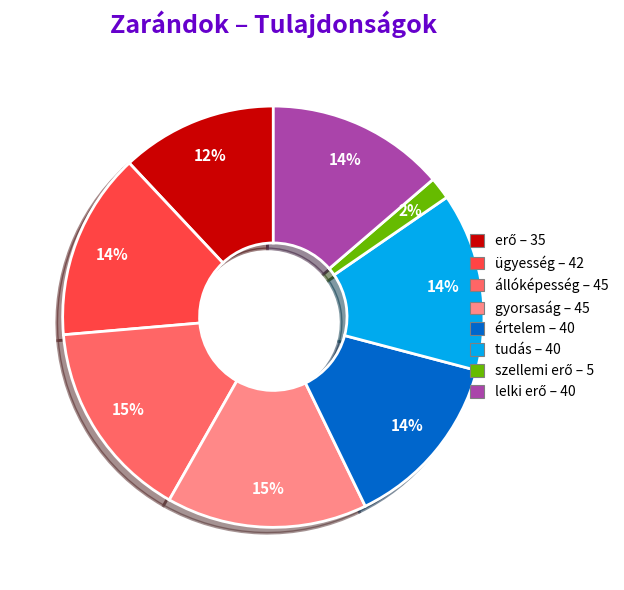

True or false: állóképesség accounts for 10% of the total.

False